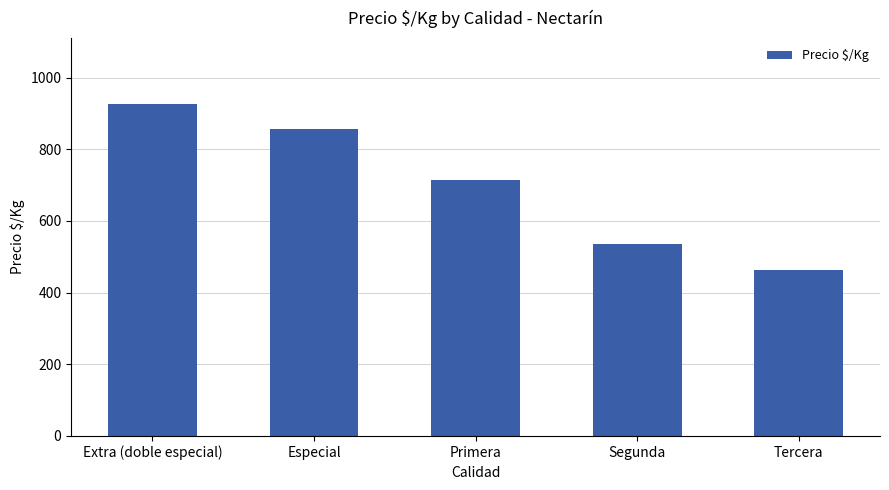

Rank the categories by value from lowest to highest.

Tercera, Segunda, Primera, Especial, Extra (doble especial)